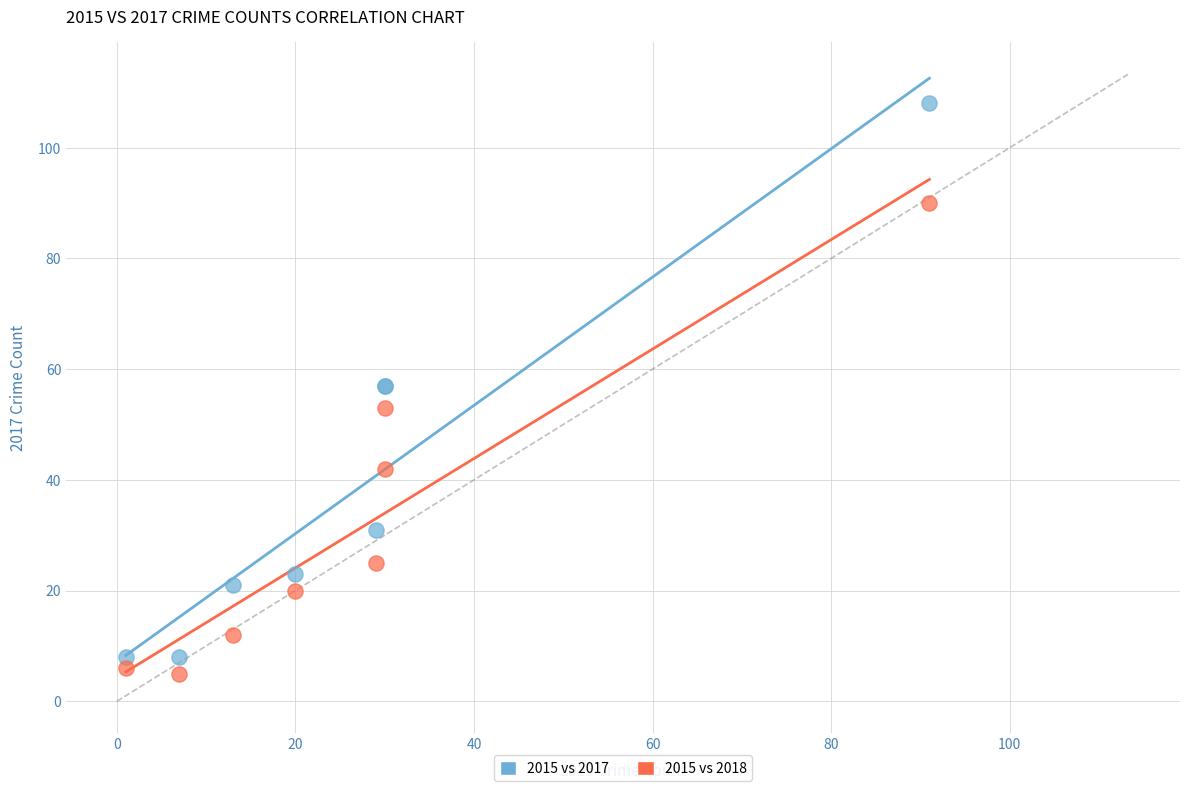

What is the X range (max minus min) for the scatter plot?

90